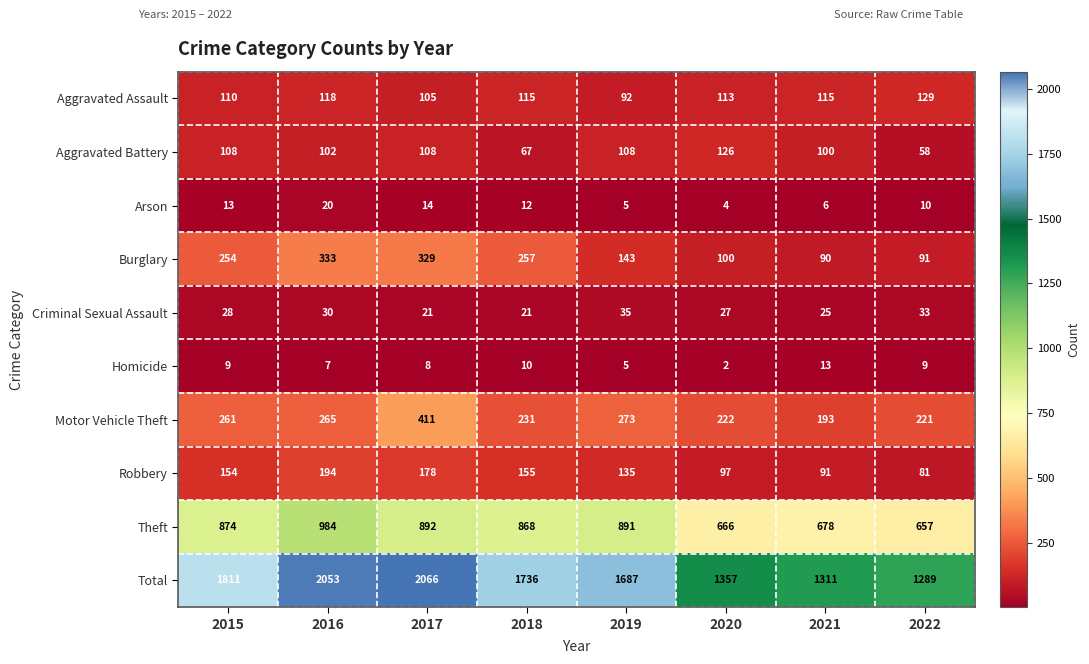

At which label does Robbery reach its peak?

2016